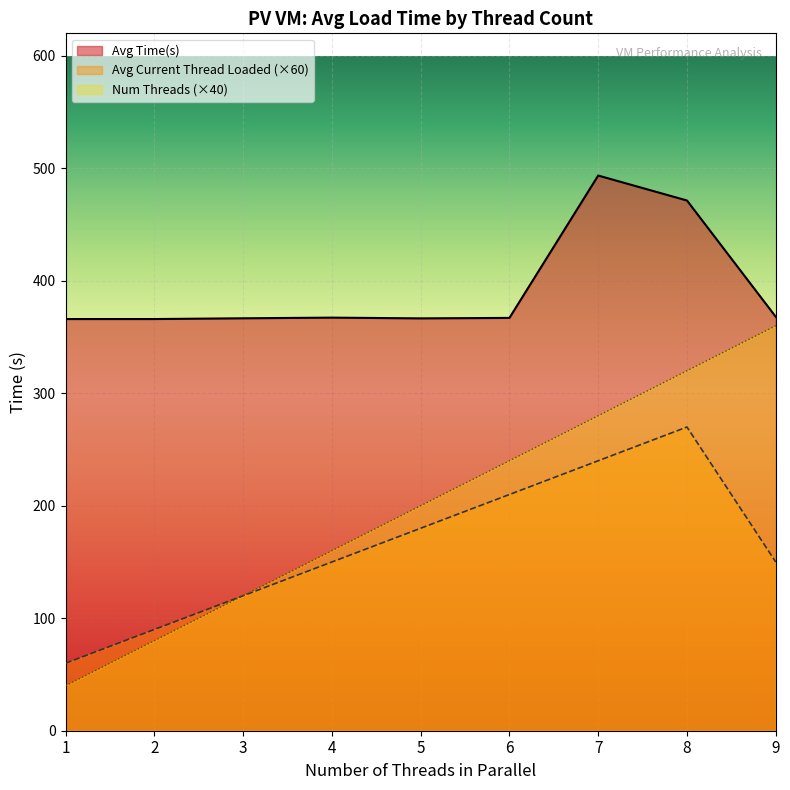

At how many categories does at least one series exceed 392?

2